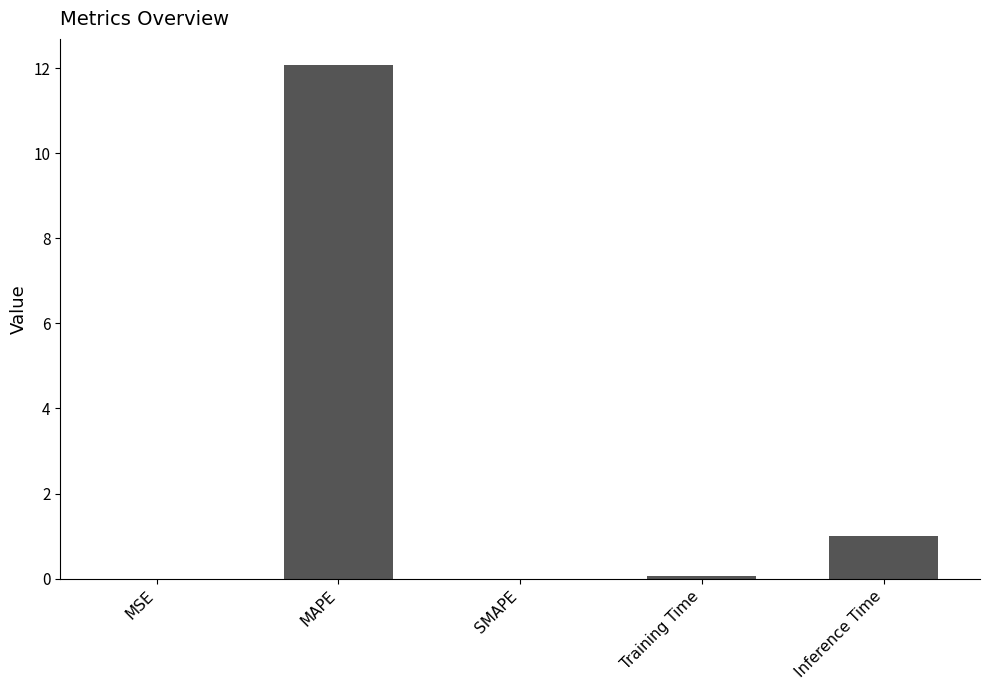

What is the sum of all values?

13.2